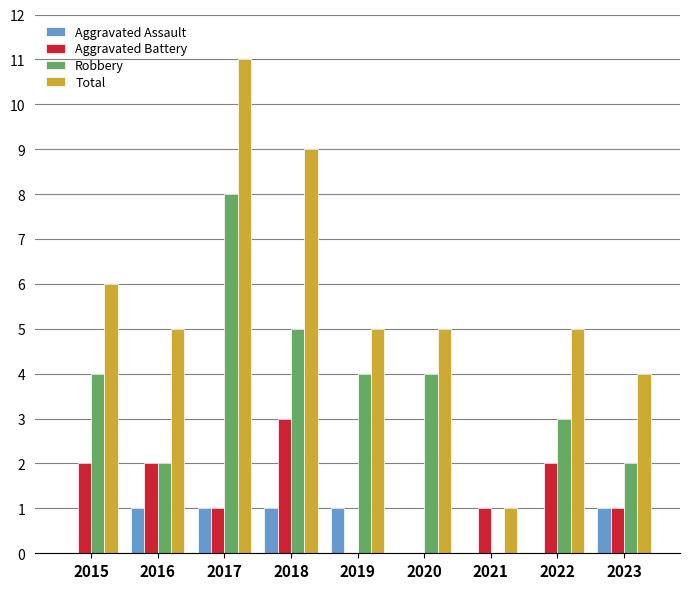

Is it true that Robbery equals 1 at 2020?

False